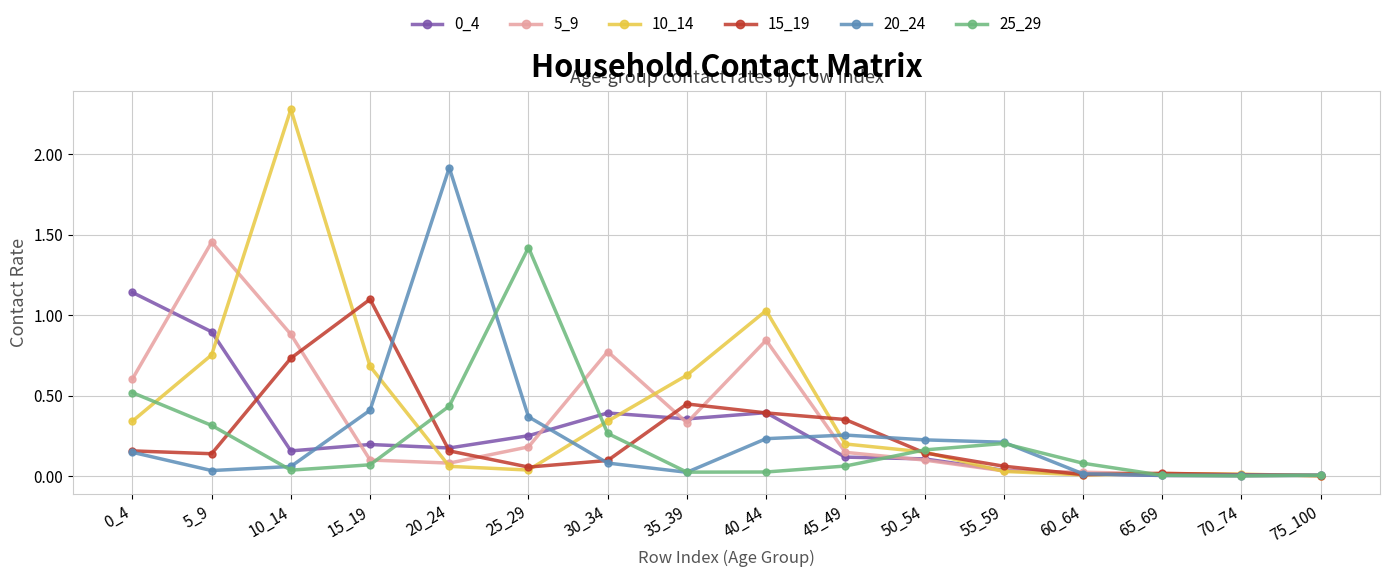

True or false: 20_24 has a value of 0.1 at 50_54.

False